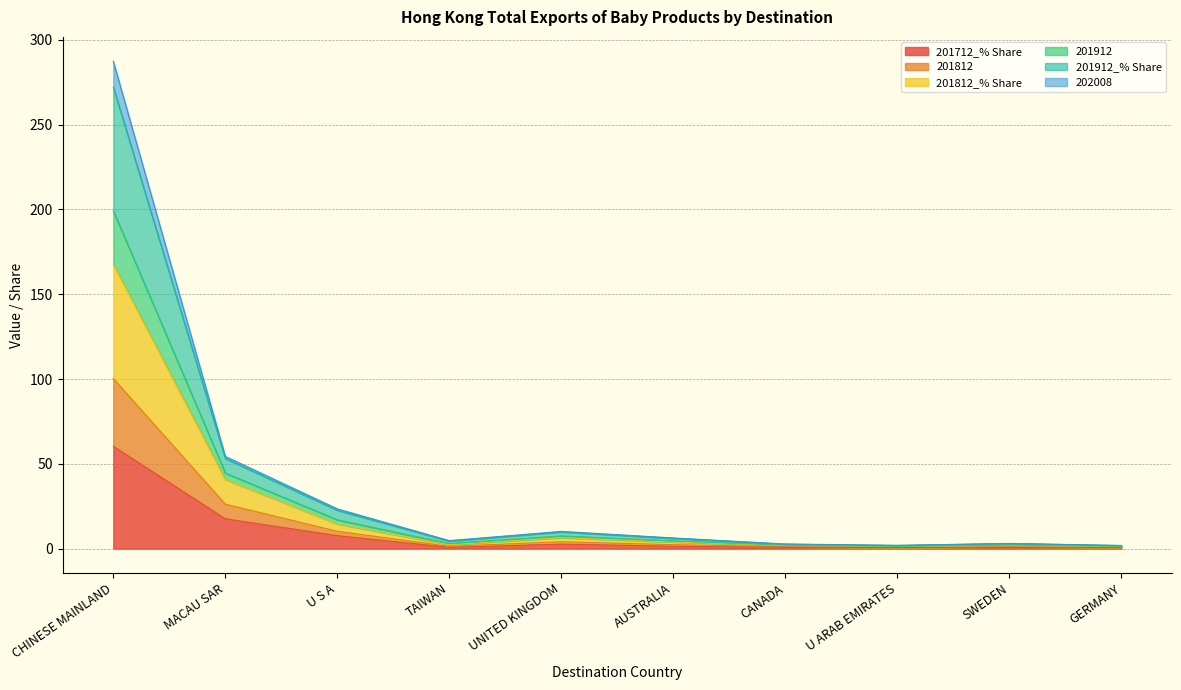

True or false: 201812_% Share and 201712_% Share intersect in this chart.

False